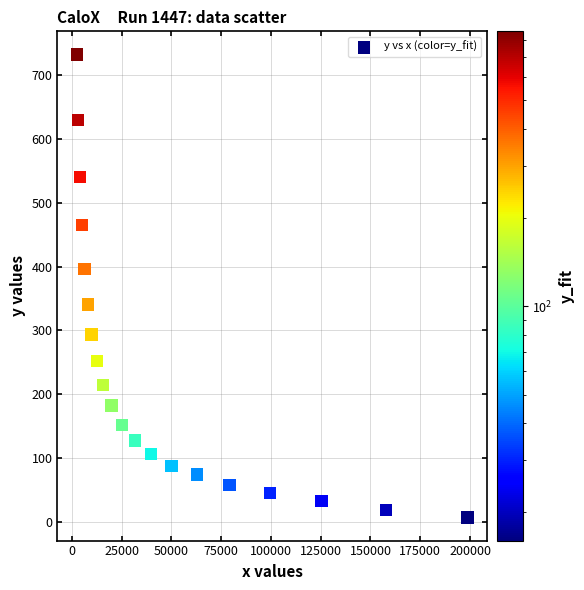

What is the range of Y values (max minus min)?

724.8